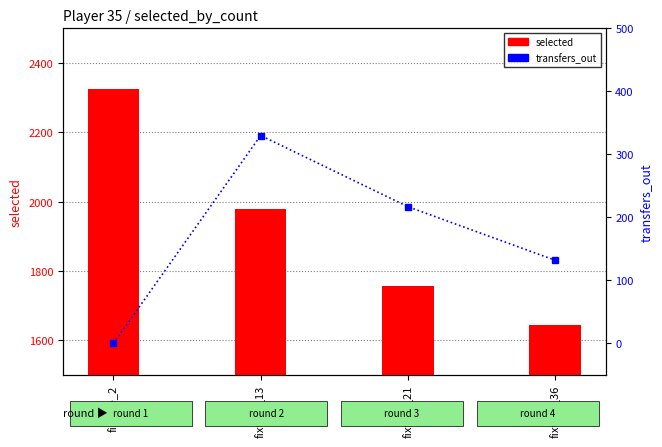

At which category is the sum across all series the highest?

fixture_2